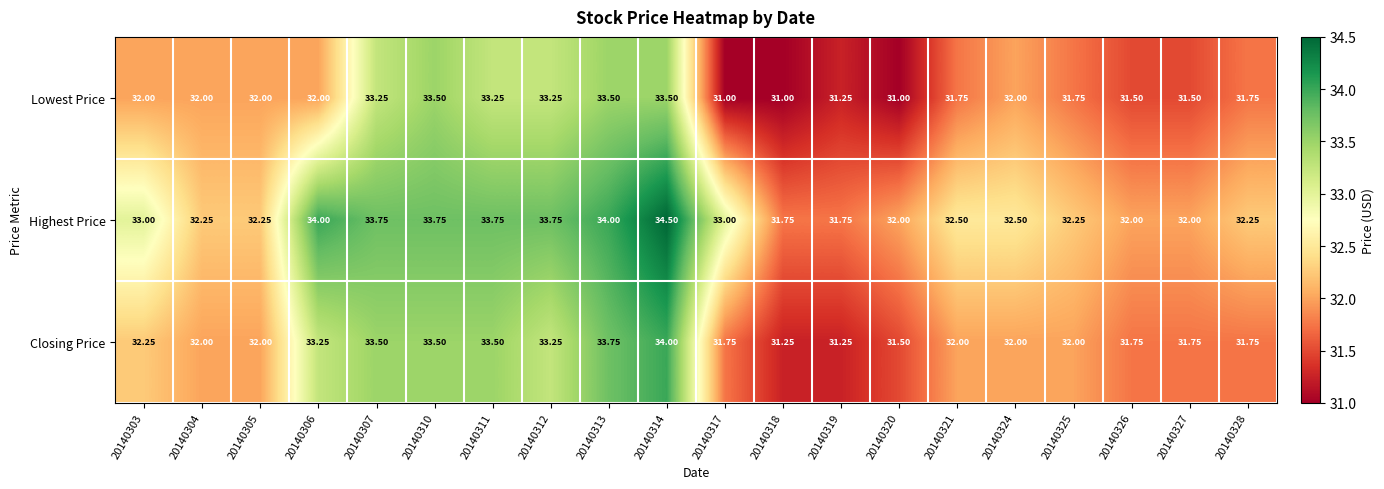

Between 20140317 and 20140320, which series saw the biggest shift?

Highest Price